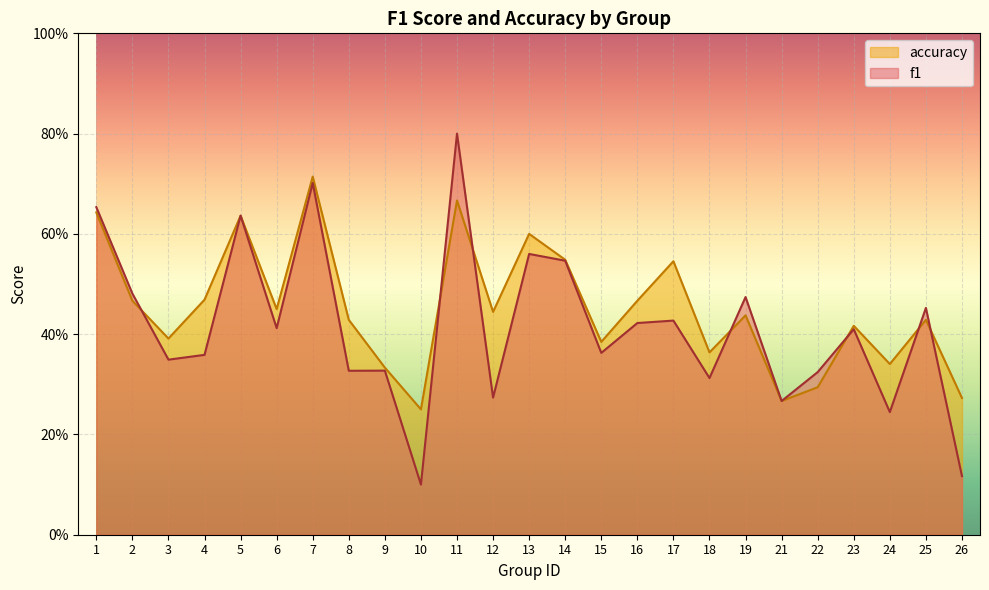

True or false: accuracy and f1 intersect in this chart.

True